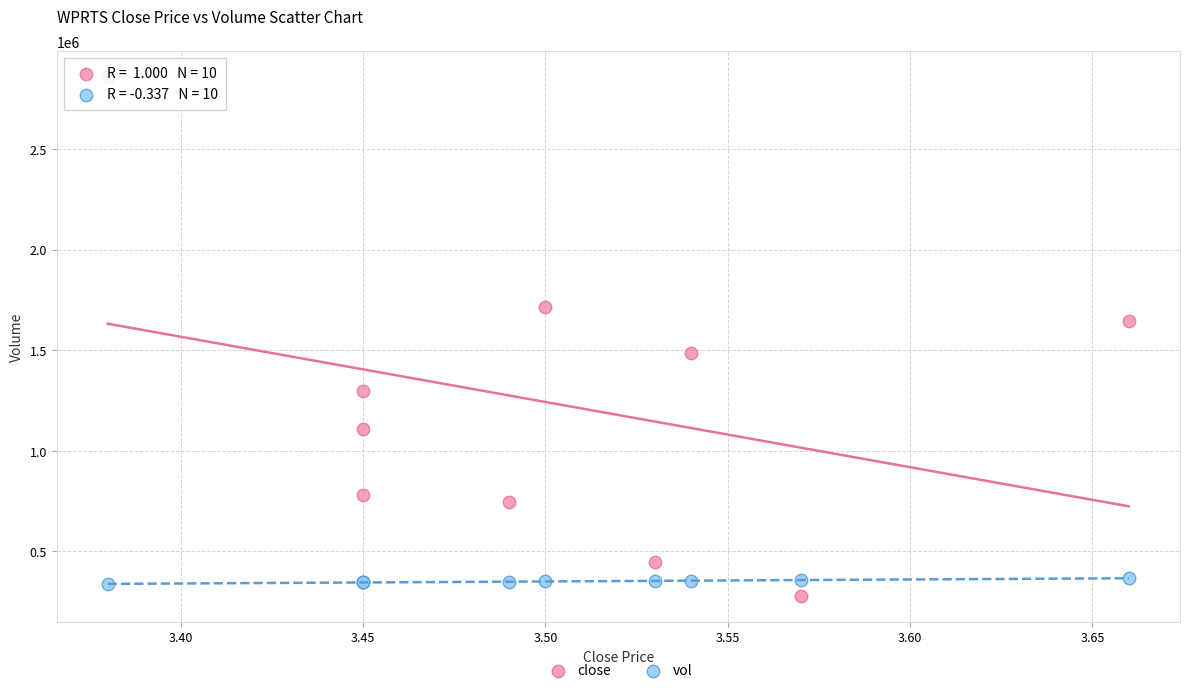

Which series has the widest spread of Y values?

vol